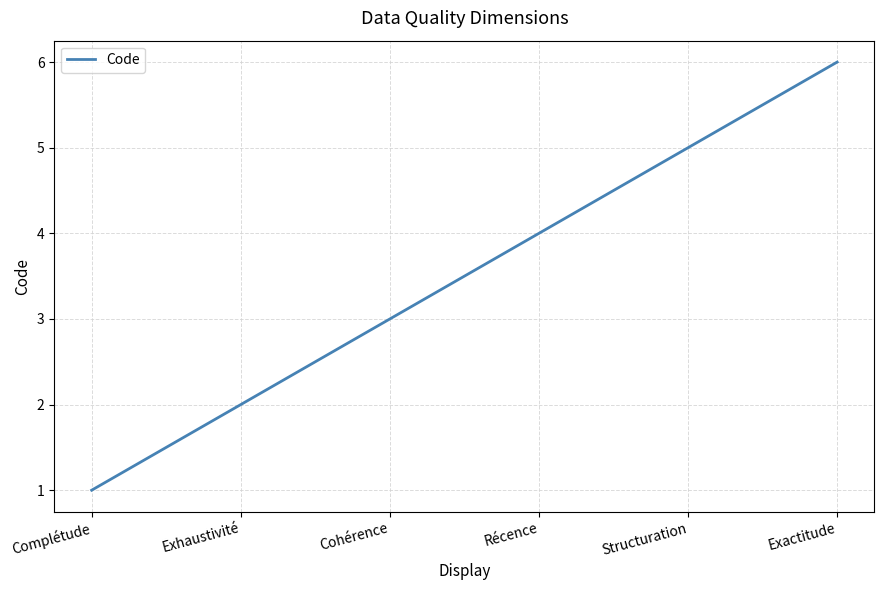

How many values are below 4?

3